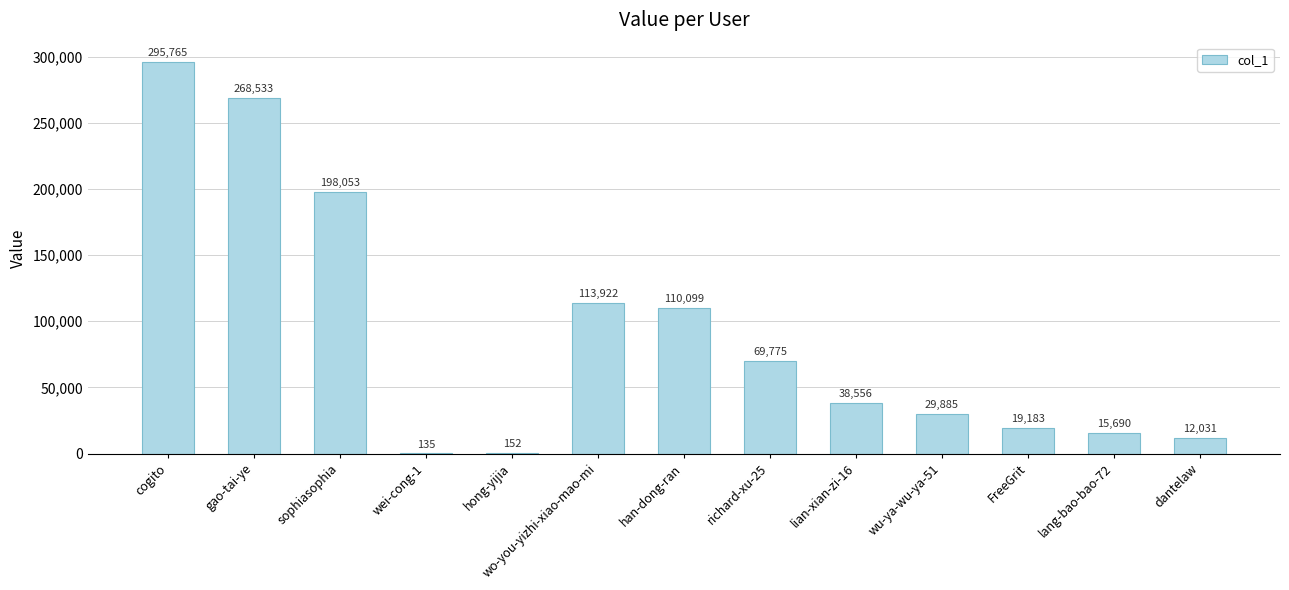

Where is the data nearest to the value 147950?

wo-you-yizhi-xiao-mao-mi